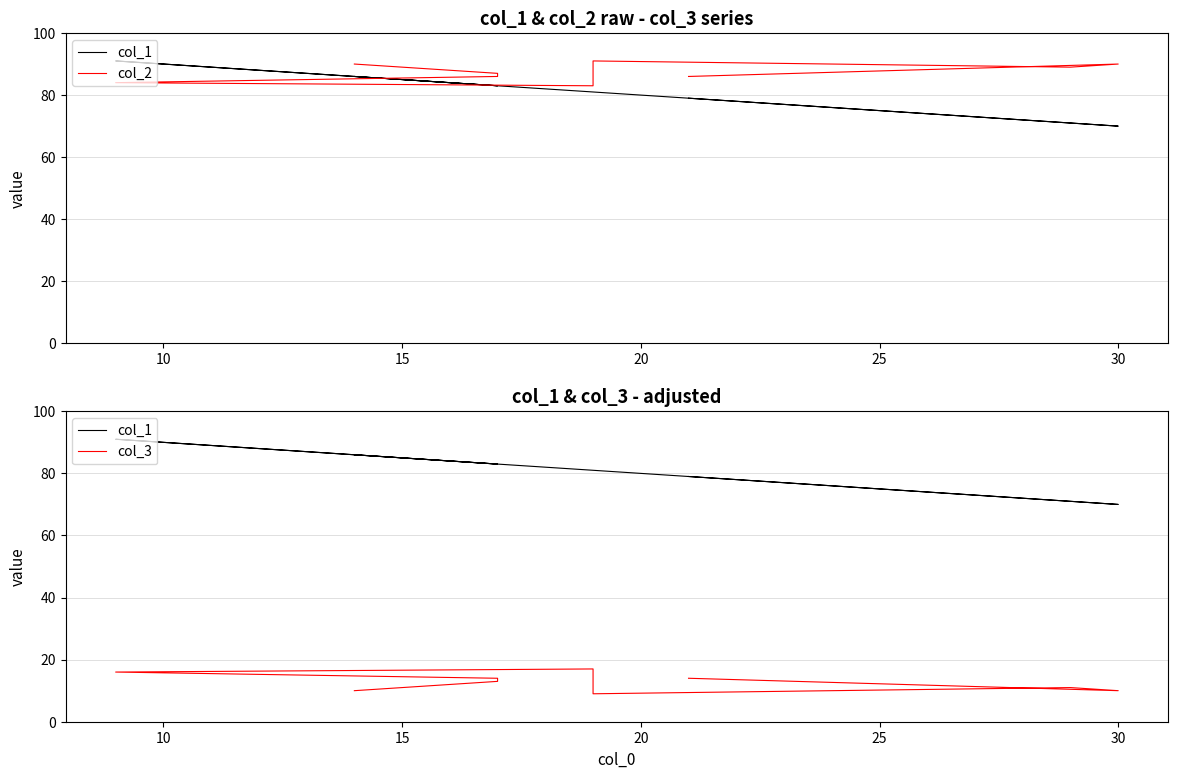

What are all the series names shown in the legend?

col_1, col_2, col_3